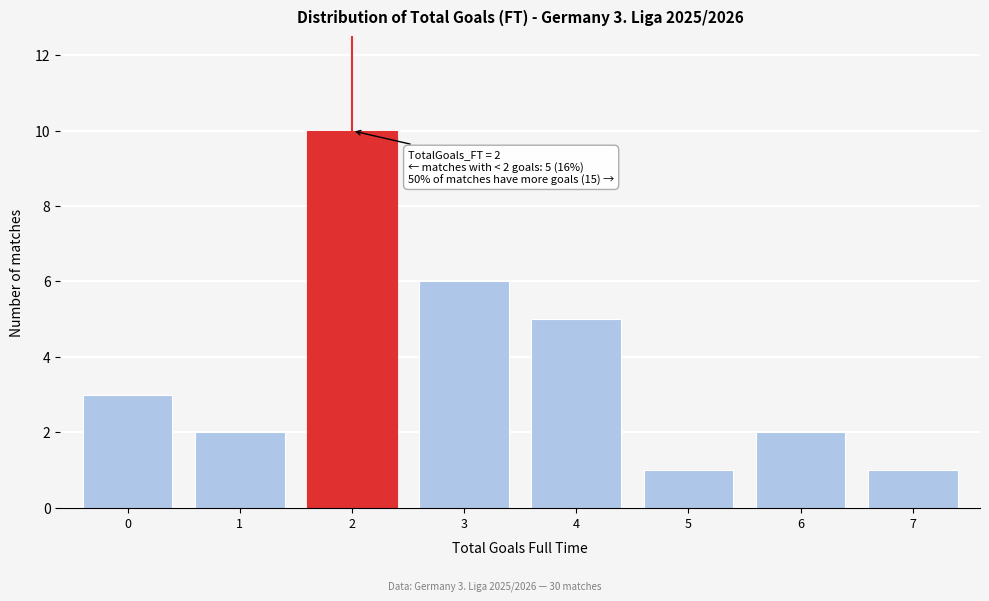

Reading left to right, list all the values displayed in this chart.

0=3	1=2	2=10	3=6	4=5	5=1	6=2	7=1